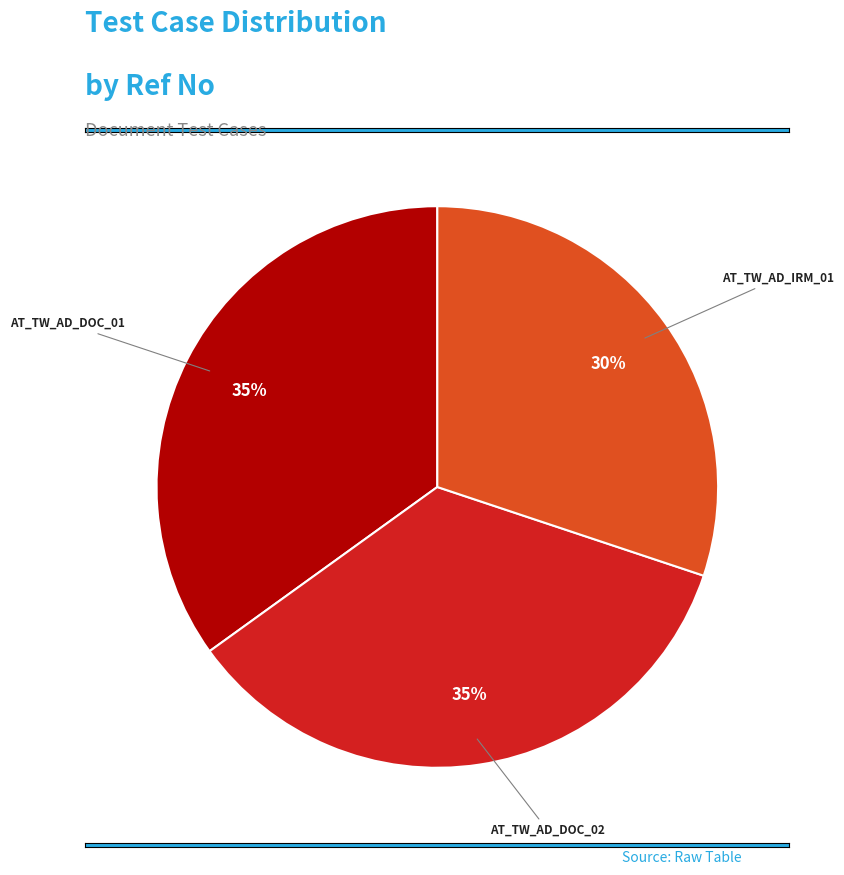

Count the number of slices in the pie.

3